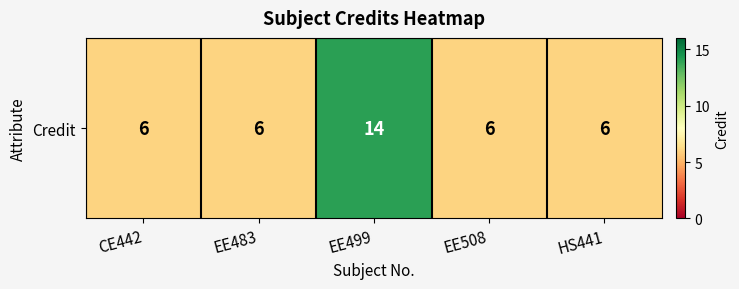

What is the maximum value shown in the chart?

14